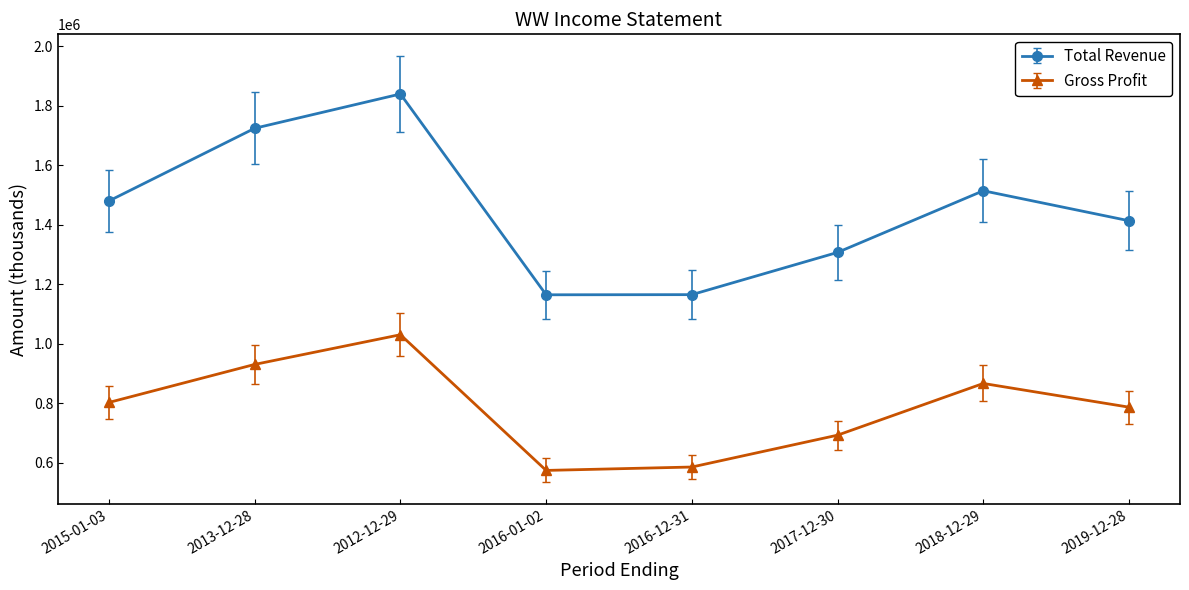

What position from the left is 2012-12-29?

3